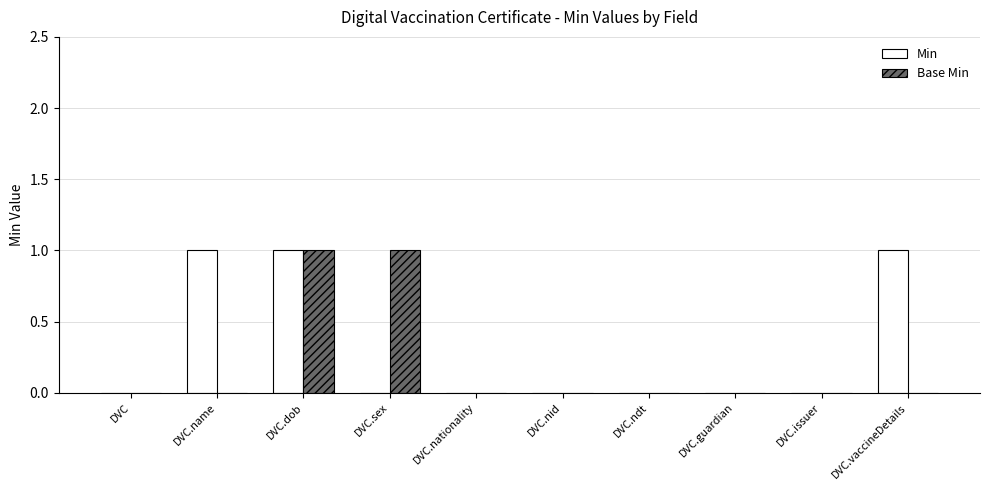

Which series has the largest total across all categories?

Min